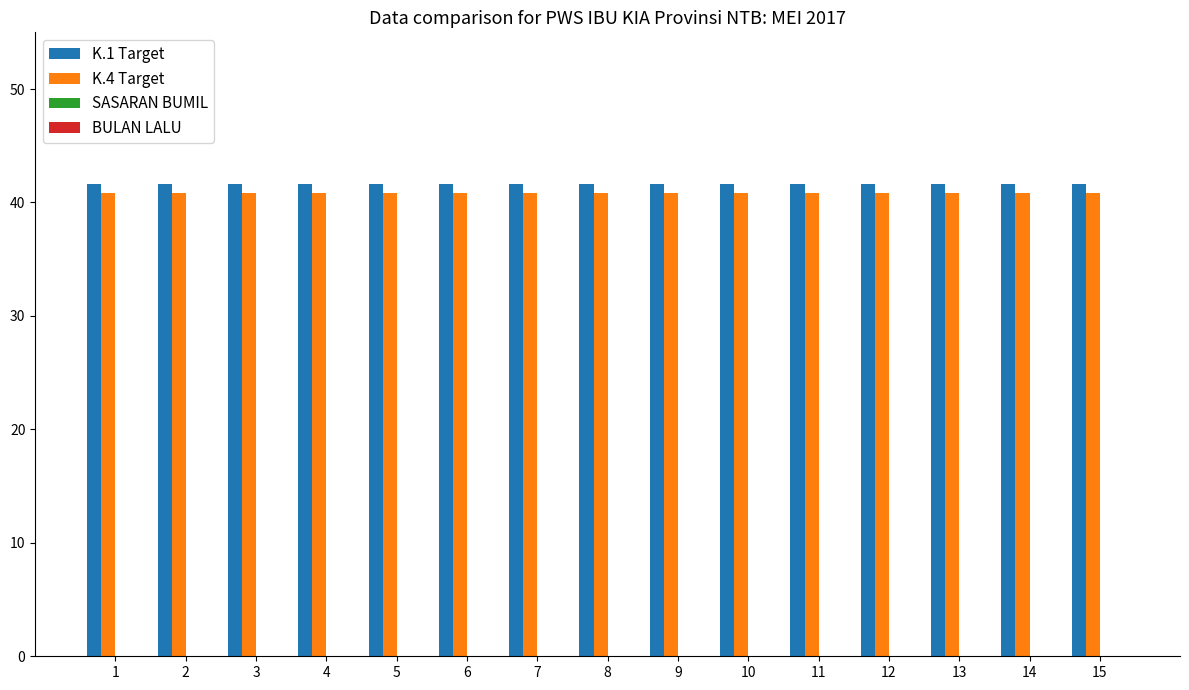

What is the total value across all series at 11?

82.5